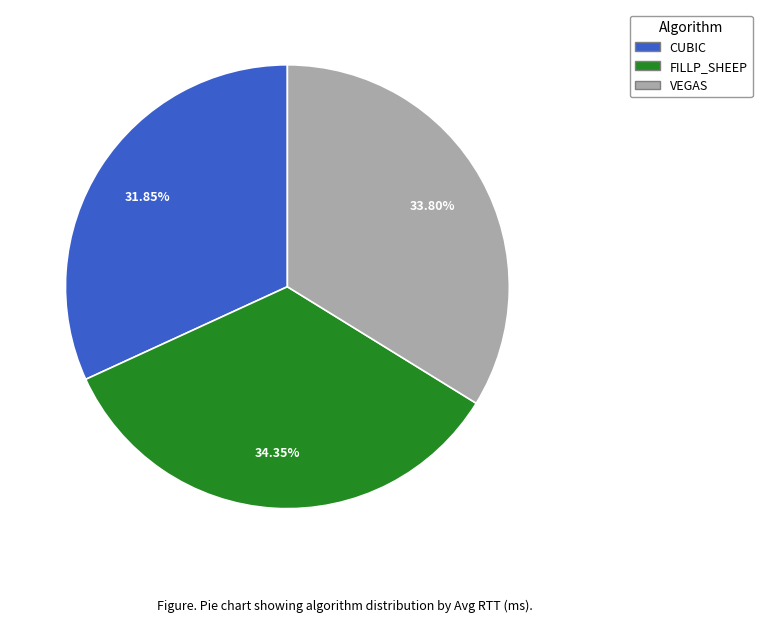

How many segments does this pie chart have?

3